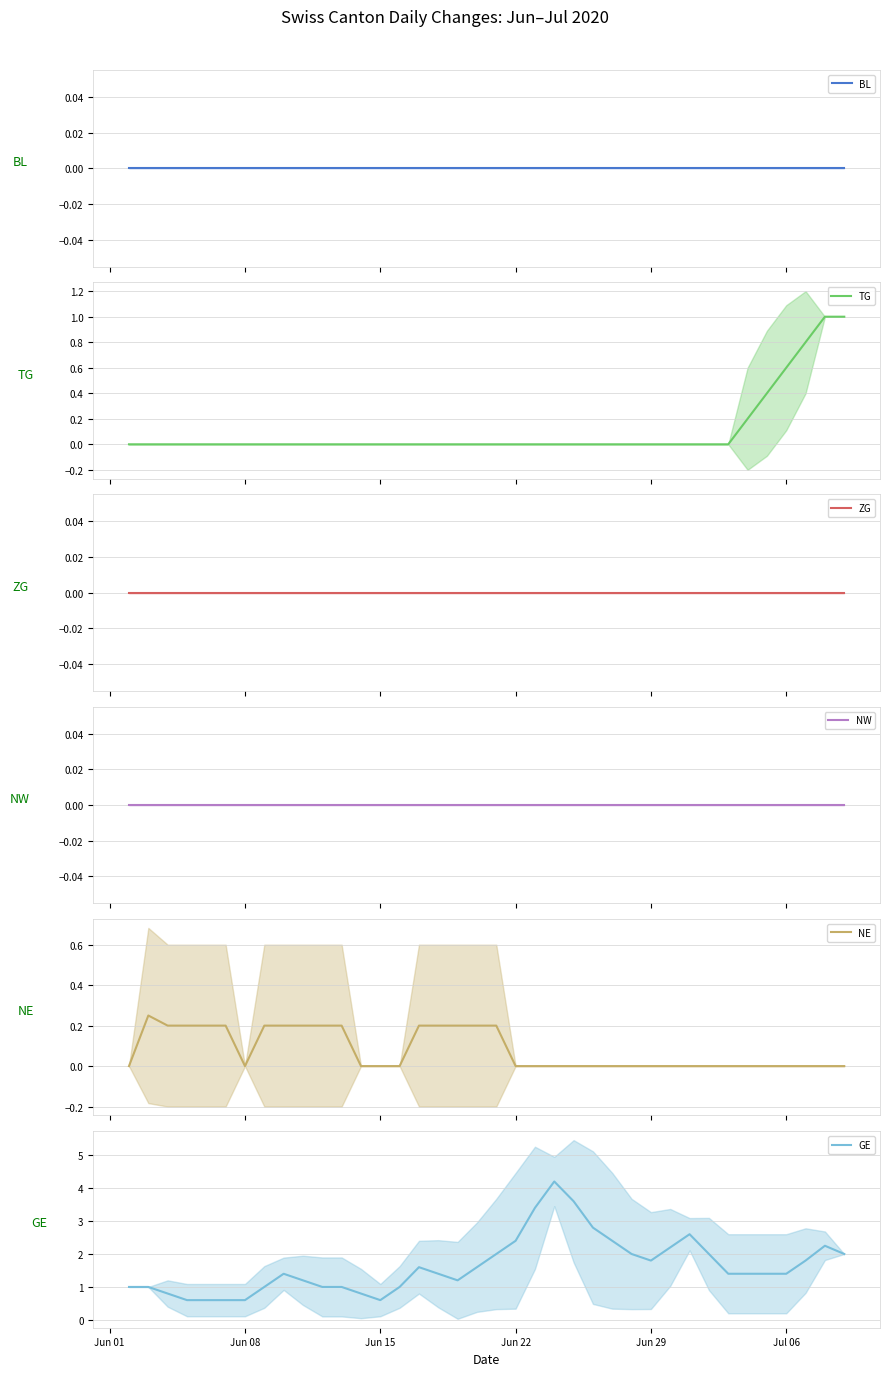

True or false: ZG has more than 1 points higher than both neighbors.

False